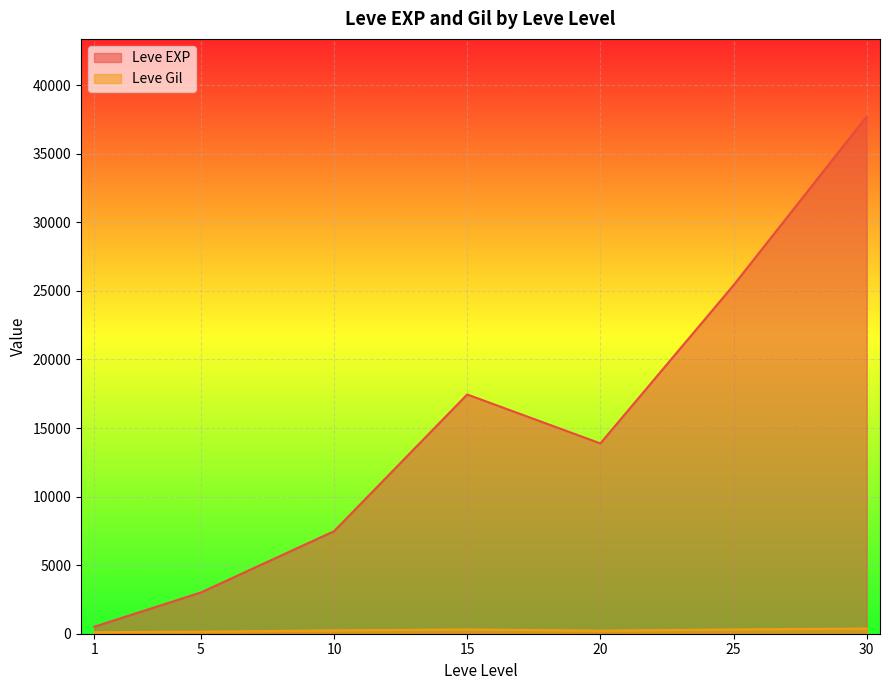

What is the difference between the maximum and minimum values in the Leve EXP series?

37204.8